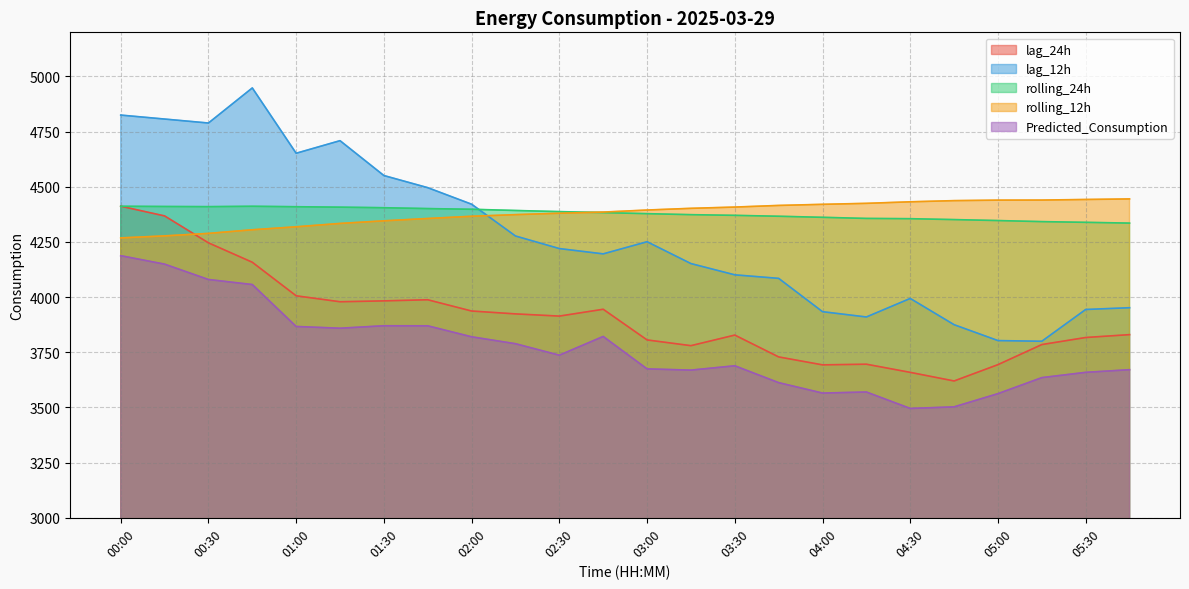

Reading left to right, extract all data points from this chart.

lag_24h: 4412.0	4368.0	4246.0	4158.0	4006.0	3979.0	3983.0	3988.0	3937.0	3924.0	3914.0	3945.0	3806.0	3780.0	3828.0	3729.0	3693.0	3696.0	3659.0	3620.0	3694.0	3785.0	3817.0	3830.0
lag_12h: 4825.0	4807.0	4789.0	4948.0	4652.0	4709.0	4551.0	4496.0	4421.0	4277.0	4220.0	4196.0	4251.0	4152.0	4101.0	4085.0	3934.0	3910.0	3994.0	3875.0	3803.0	3800.0	3944.0	3952.0
rolling_24h: 4411.8	4410.7	4410.0	4411.7	4409.7	4407.7	4405.2	4401.2	4398.1	4392.6	4387.5	4383.0	4378.2	4373.7	4370.6	4366.5	4361.7	4356.7	4355.5	4351.4	4347.0	4342.2	4338.9	4335.5
rolling_12h: 4268.3	4277.5	4288.8	4305.2	4318.7	4333.9	4345.8	4356.3	4366.4	4373.8	4380.1	4385.4	4394.6	4402.4	4408.1	4415.5	4420.5	4425.0	4432.0	4437.3	4439.5	4439.9	4442.5	4445.0
Predicted_Consumption: 4187.7	4149.4	4079.8	4057.0	3867.0	3859.0	3870.2	3869.9	3820.1	3788.8	3736.8	3821.7	3674.7	3669.2	3688.8	3612.4	3565.2	3570.0	3495.5	3502.6	3562.5	3635.1	3659.1	3671.1